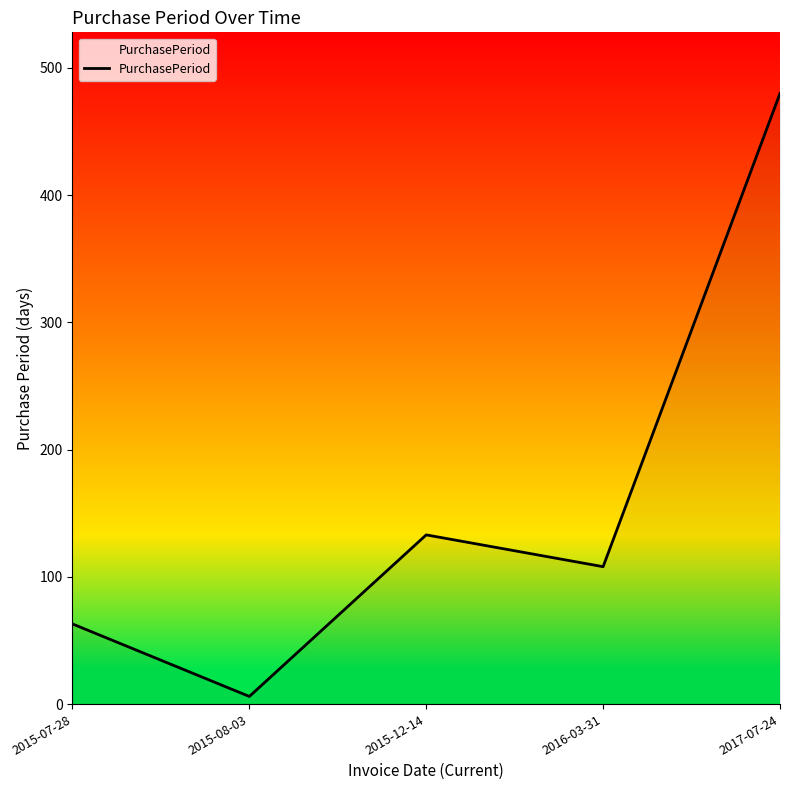

Is it true that the value at 2016-03-31 is 159?

False